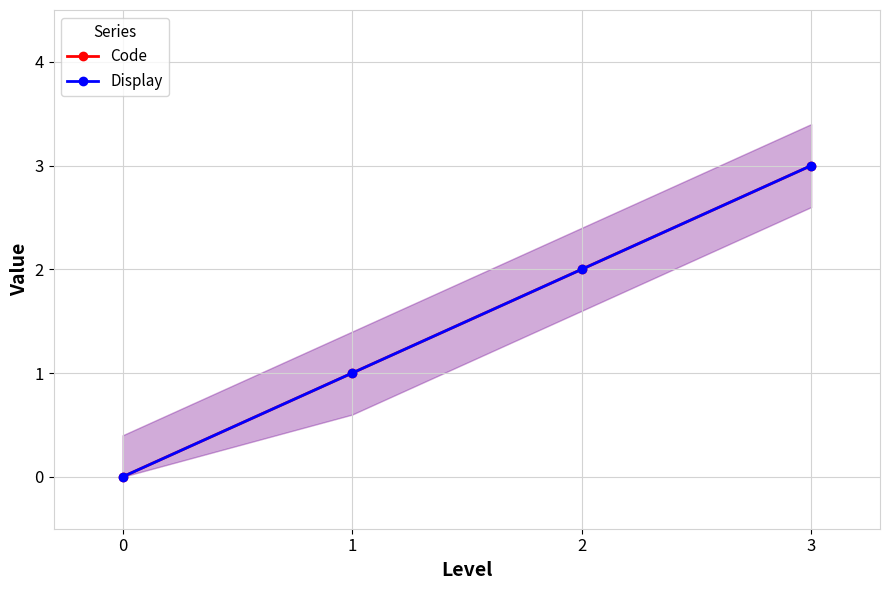

Does the chart display data point markers on the line(s)?

Yes